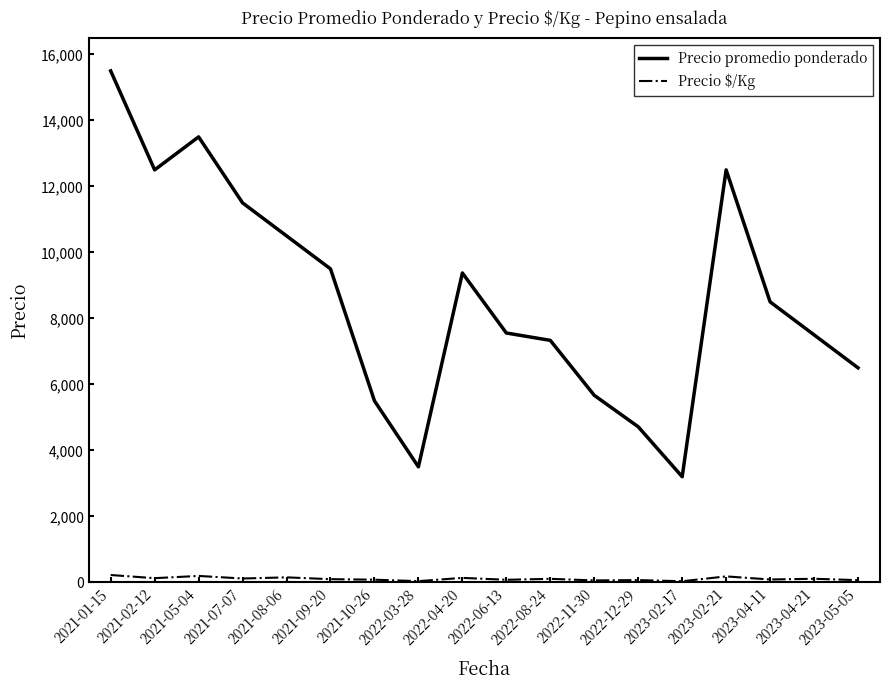

What is the difference between the maximum and minimum values in the Precio promedio ponderado series?

12300